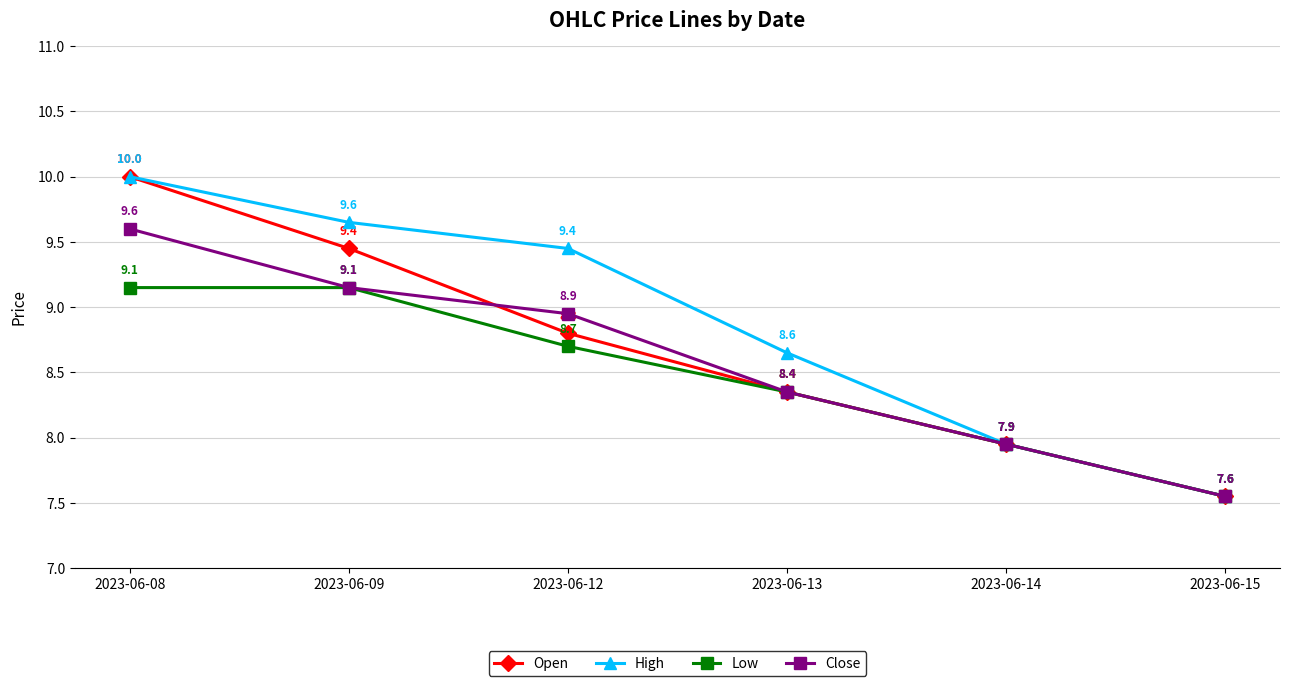

At which label does Close reach its peak?

2023-06-08